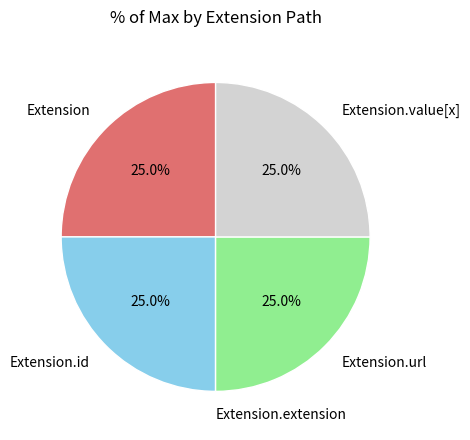

Is Extension.url the majority of the pie?

No